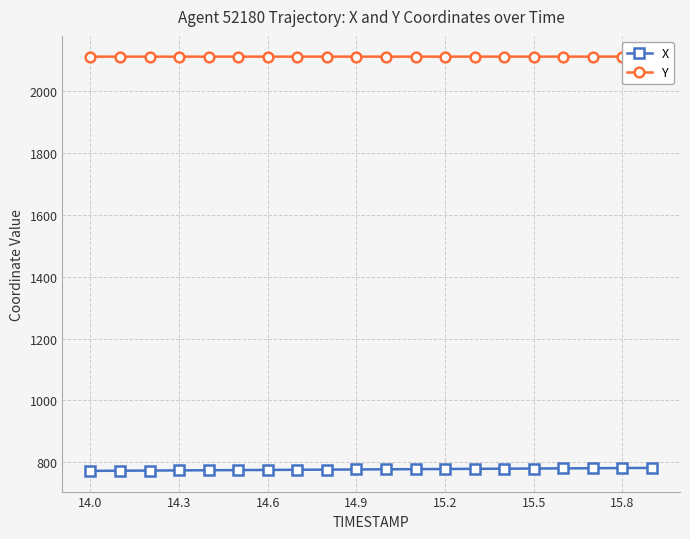

True or false: X and Y intersect in this chart.

False